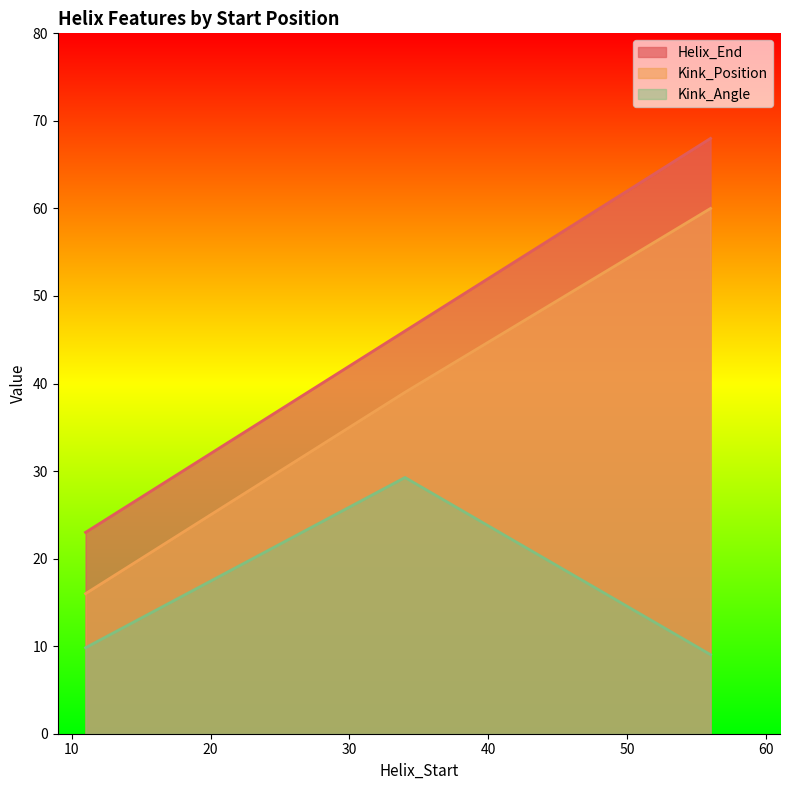

Which category has the lowest value in the Kink_Angle series?

56